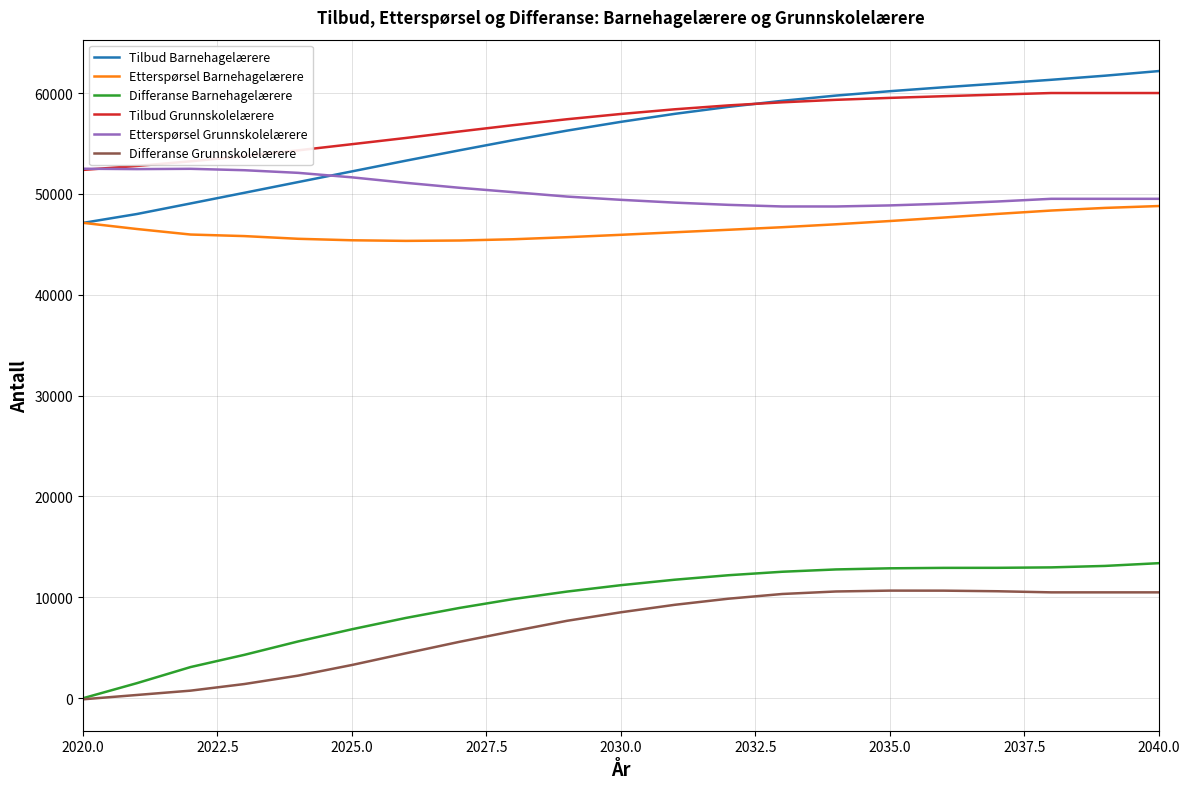

Does the chart display data point markers on the line(s)?

No